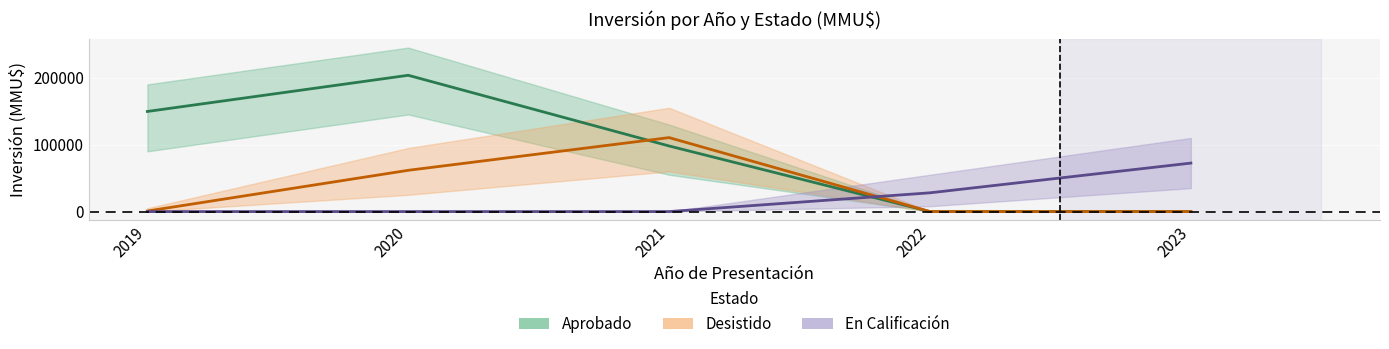

How many lines are shown in the chart?

3